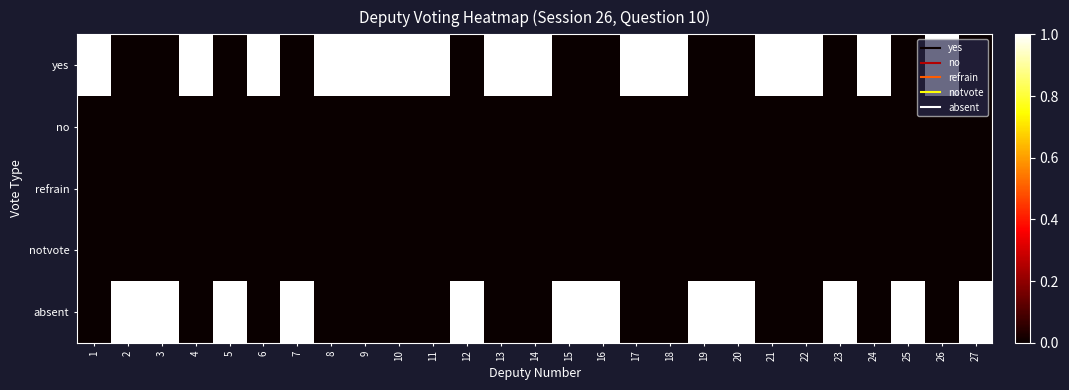

At which category does the chart reach its minimum across all series?

2